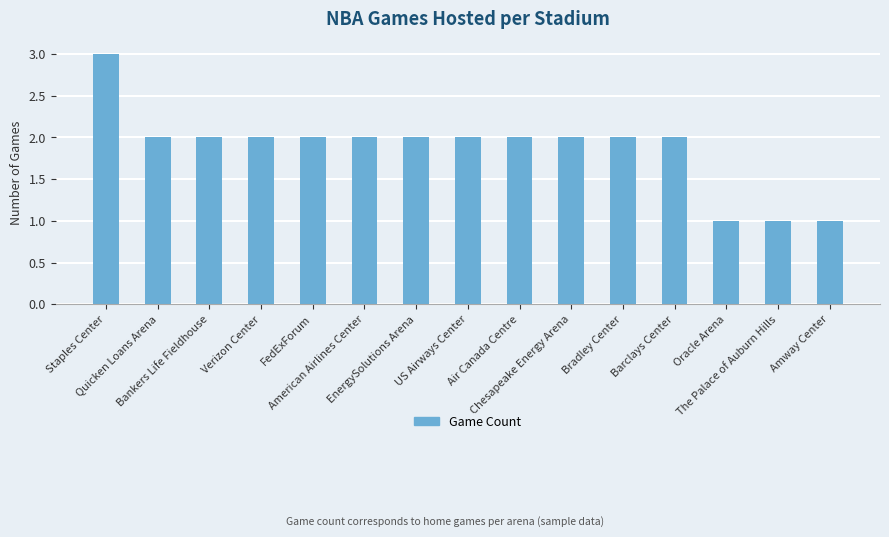

What is the difference between the maximum and second lowest values?

2